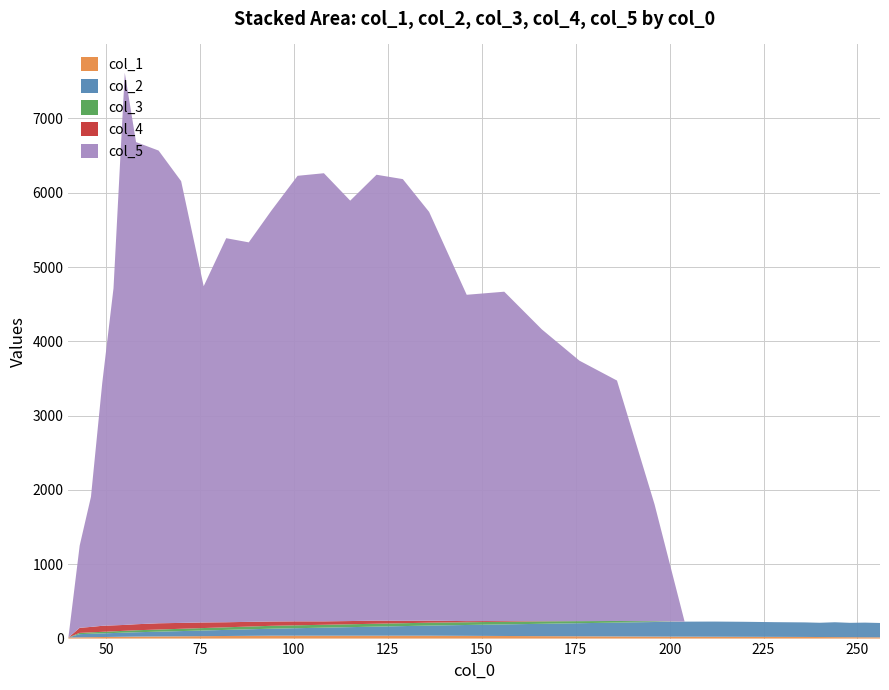

Reading left to right, extract all data points from this chart.

col_1: 15.0	17.0	19.0	21.0	23.0	25.0	27.0	29.0	31.0	33.0	35.0	37.0	39.0	39.0	39.0	39.0	39.0	39.0	39.0	37.0	35.0	33.0	31.0	29.0	27.0	26.0	25.0	24.0	23.0	22.0	21.0	20.0	19.0	18.0	17.0
col_2: 0.0	43.0	46.0	49.0	52.0	55.0	58.0	64.0	70.0	76.0	82.0	88.0	94.0	101.0	108.0	115.0	122.0	129.0	136.0	146.0	156.0	166.0	176.0	186.0	196.0	202.0	204.0	202.0	198.0	196.0	192.0	200.0	193.0	197.0	193.0
col_3: 0.0	17.0	19.0	21.0	23.0	25.0	27.0	29.0	31.0	33.0	35.0	37.0	39.0	39.0	39.0	39.0	39.0	39.0	39.0	37.0	35.0	33.0	28.0	22.0	10.0	0.0	0.0	0.0	0.0	0.0	0.0	0.0	0.0	0.0	0.0
col_4: 0.0	68.0	73.0	81.0	80.0	79.0	81.0	84.0	79.0	75.0	68.0	63.0	58.0	53.0	46.0	43.0	42.0	32.0	27.0	15.0	10.0	3.0	0.0	0.0	0.0	0.0	0.0	0.0	0.0	0.0	0.0	0.0	0.0	0.0	0.0
col_5: 0.0	1107.2	1751.1	3265.3	4536.0	7431.3	6488.8	6361.8	5945.1	4525.1	5168.5	5107.5	5528.3	5996.2	6030.8	5657.9	6000.5	5944.6	5501.5	4392.0	4432.5	3926.4	3505.4	3235.7	1573.7	0.0	0.0	0.0	0.0	0.0	0.0	0.0	0.0	0.0	0.0